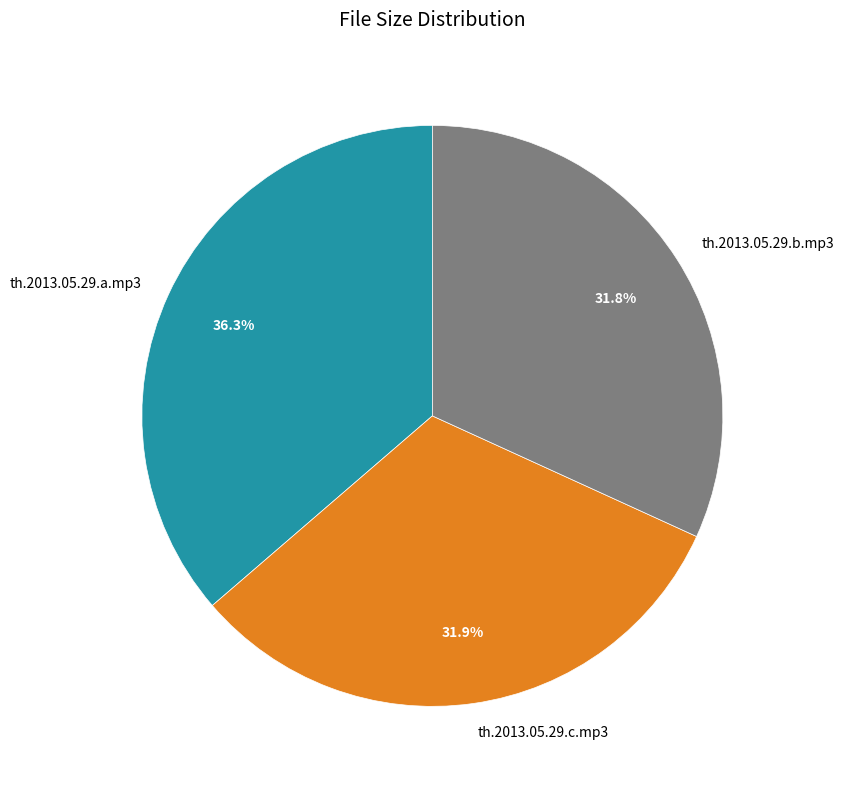

Which category has the biggest portion of the pie?

th.2013.05.29.a.mp3